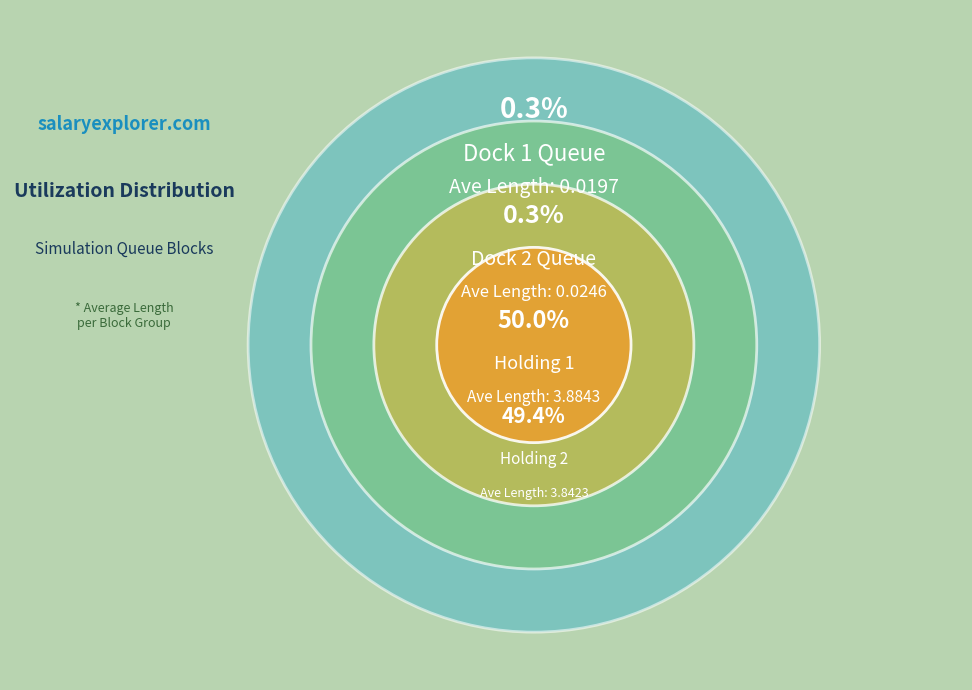

Which slice is the smallest?

Dock 1 Queue